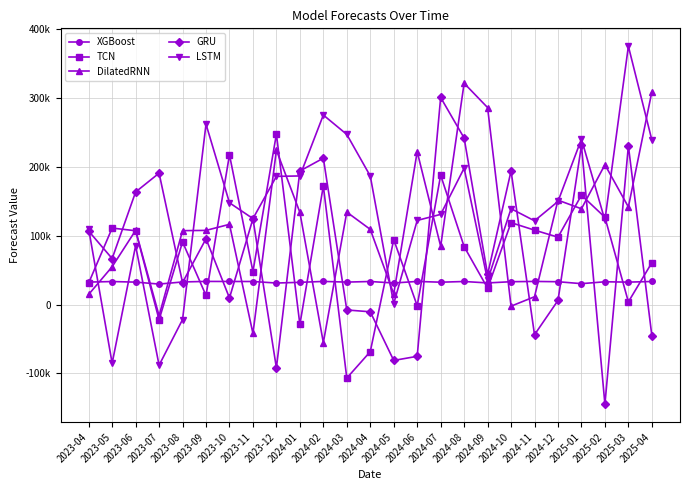

Where is GRU nearest to the value 78024?

2023-05